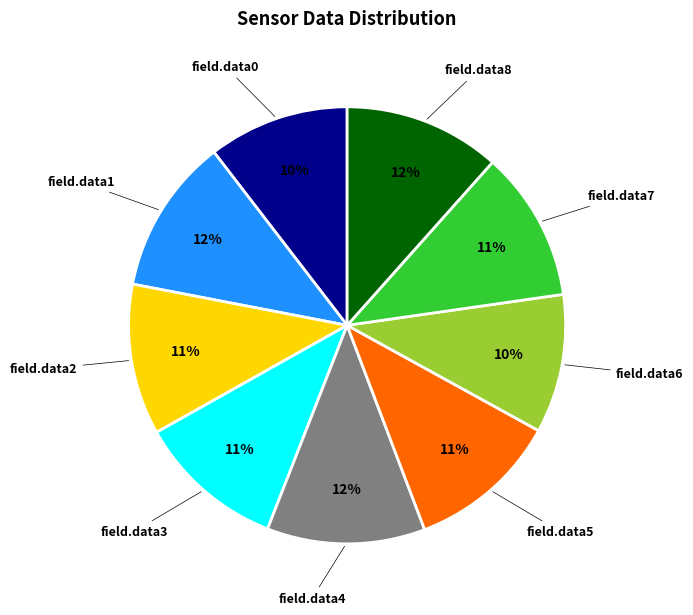

To the nearest percent, what percentage of the pie is field.data2?

11%